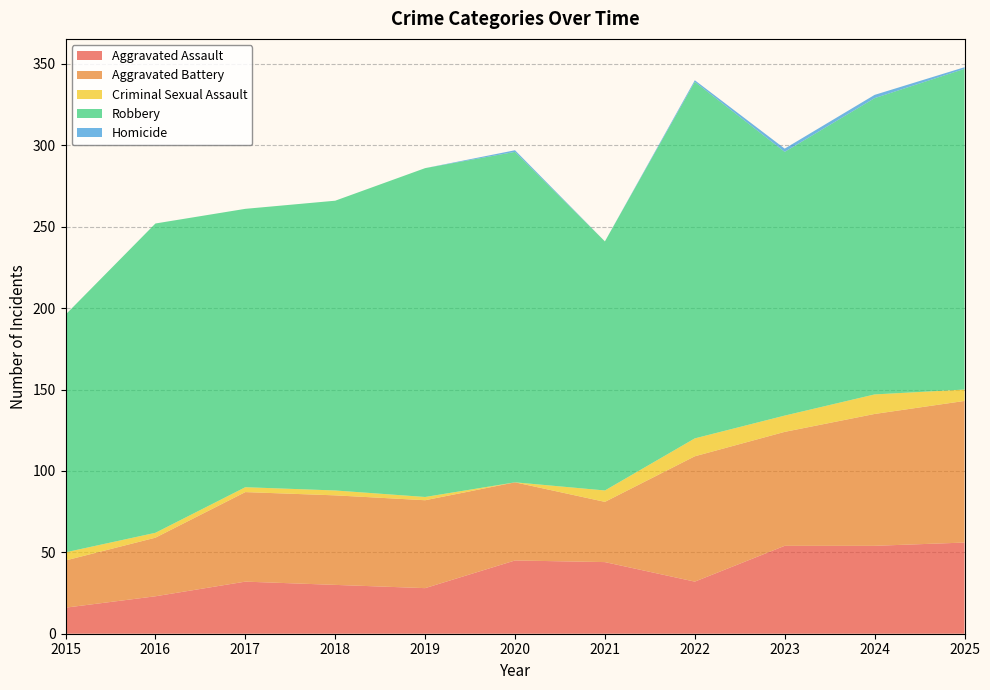

Reading left to right, list all the values displayed in this chart.

Aggravated Assault: 16	23	32	30	28	45	44	32	54	54	56
Aggravated Battery: 29	36	55	55	54	48	37	77	70	81	87
Criminal Sexual Assault: 5	3	3	3	2	0	7	11	10	12	7
Robbery: 146	190	171	178	202	203	153	219	162	182	197
Homicide: 0	0	0	0	0	1	0	1	2	2	1